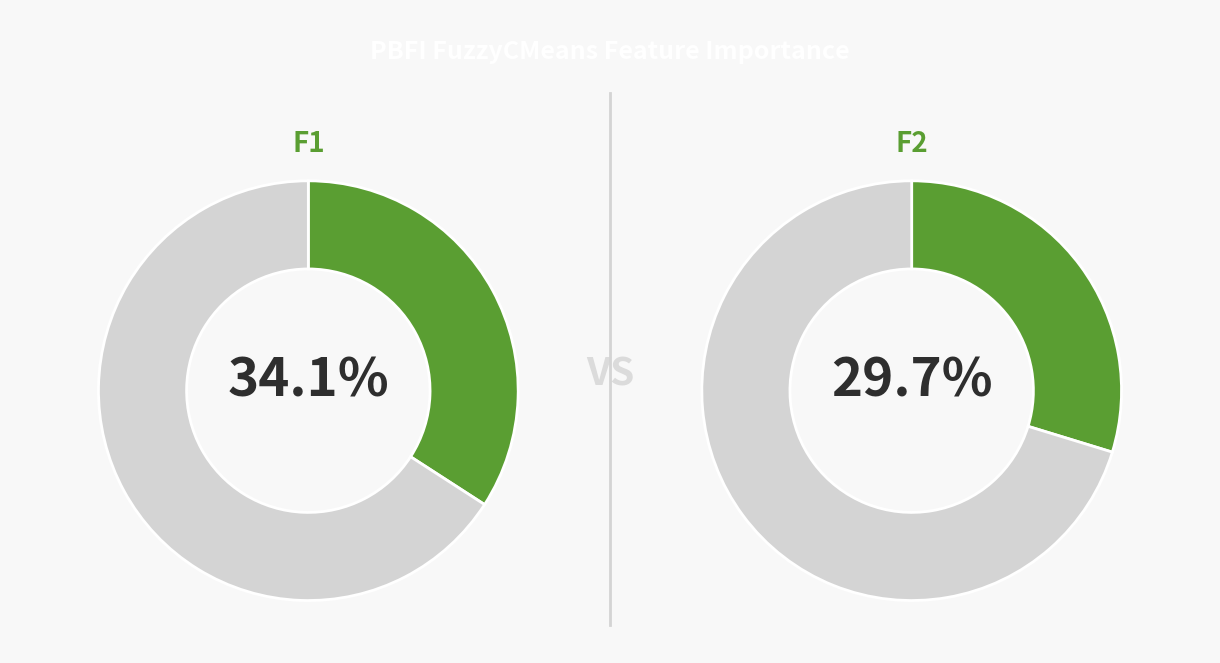

Is it true that F6 is 0% of the pie?

True